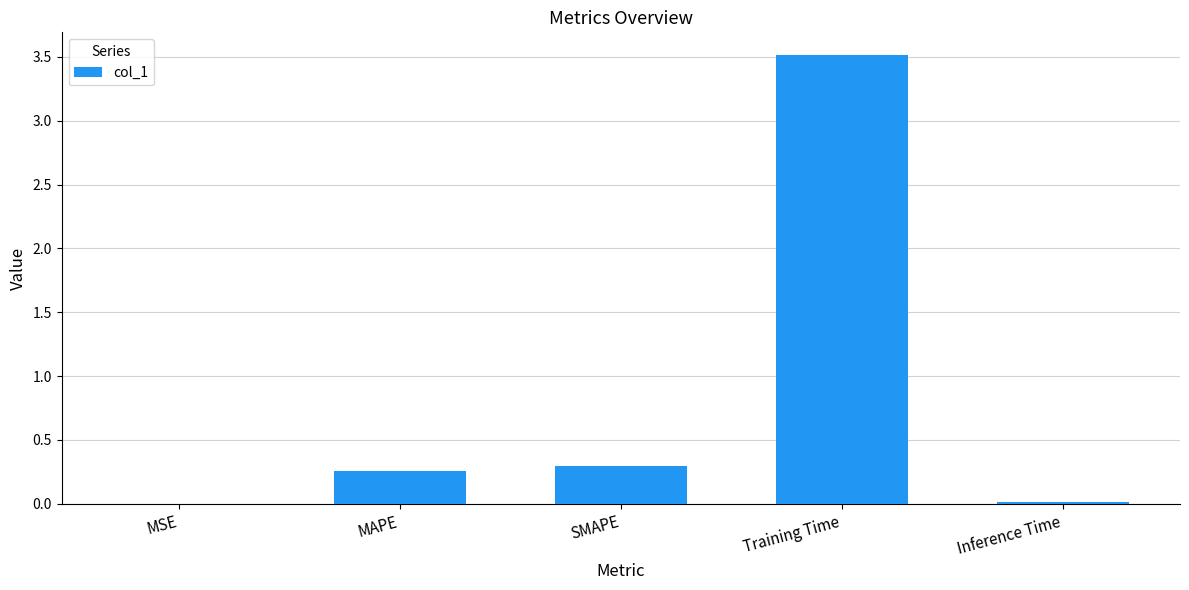

What is the maximum value shown in the chart?

3.5